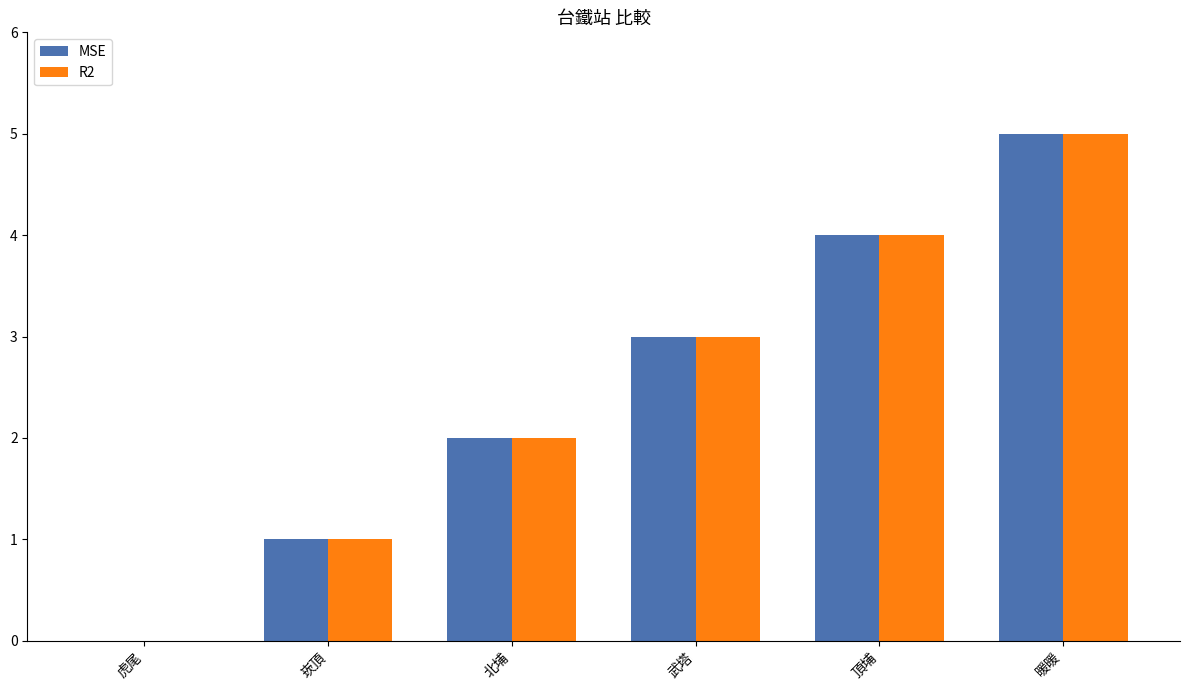

The R2 series shows 0 at 虎尾. True or false?

True